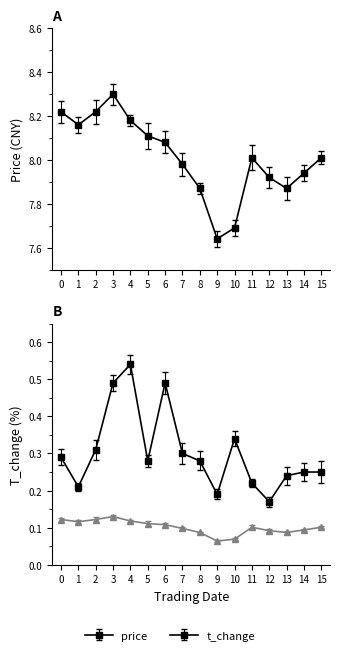

At 7, list the series in order from largest to smallest.

t_change, price